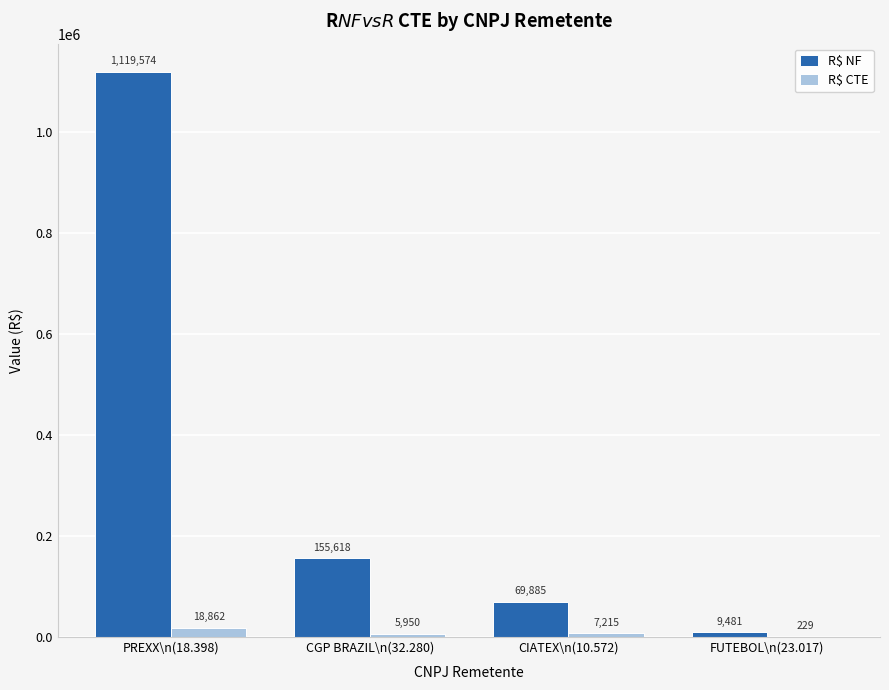

What is the sum of the R$ NF values at CIATEX\n(10.572) and CGP BRAZIL\n(32.280)?

225503.6